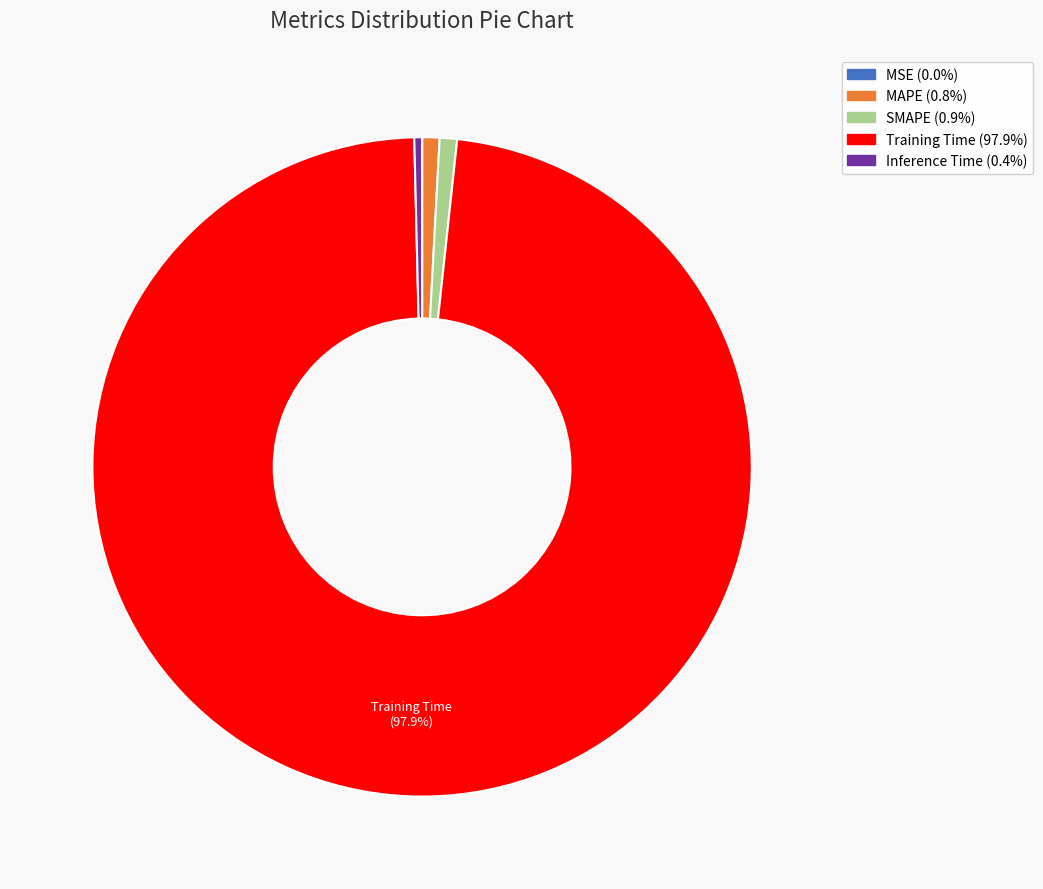

Do Inference Time and Training Time together represent more than half of the pie?

Yes